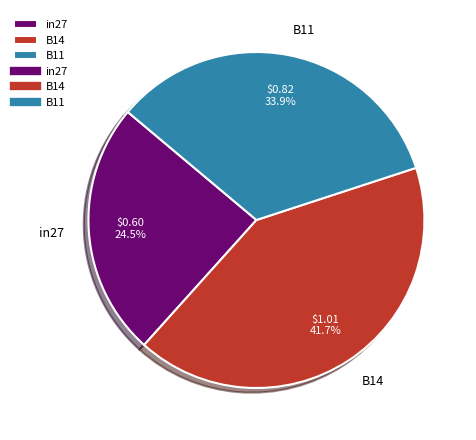

Which category has the smallest portion of the pie?

in27